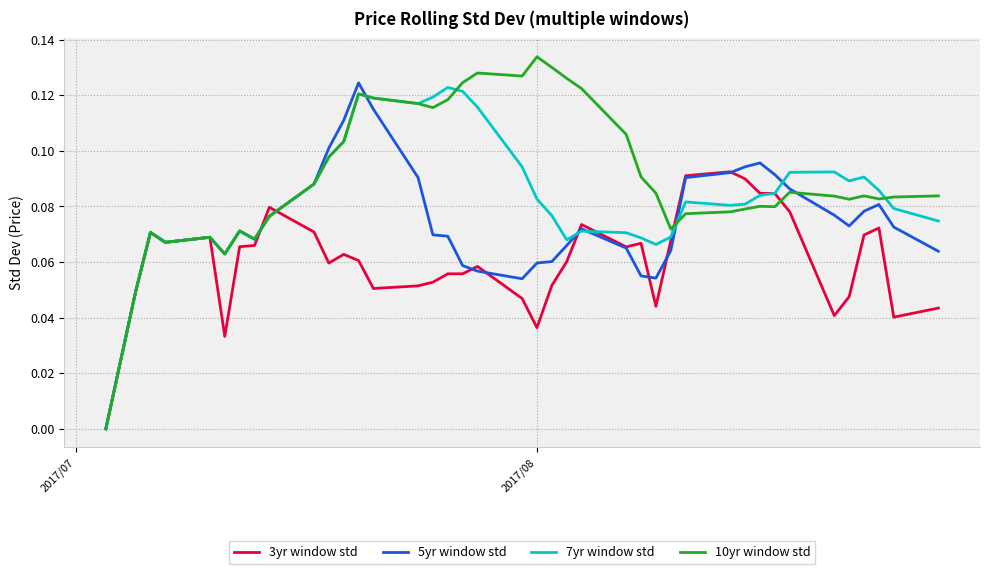

Which series has the largest total across all categories?

10yr window std